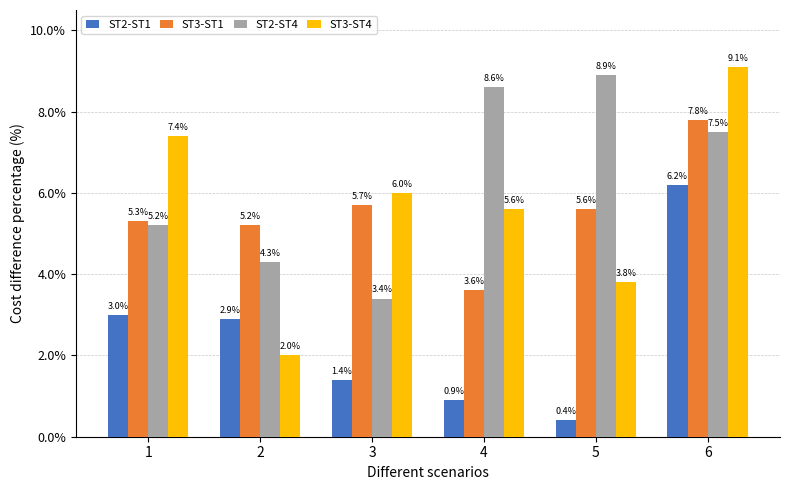

Reading left to right, transcribe all the data shown in this chart.

ST2-ST1: 1=3.0	2=2.9	3=1.4	4=0.9	5=0.4	6=6.2
ST3-ST1: 1=5.3	2=5.2	3=5.7	4=3.6	5=5.6	6=7.8
ST2-ST4: 1=5.2	2=4.3	3=3.4	4=8.6	5=8.9	6=7.5
ST3-ST4: 1=7.4	2=2.0	3=6.0	4=5.6	5=3.8	6=9.1